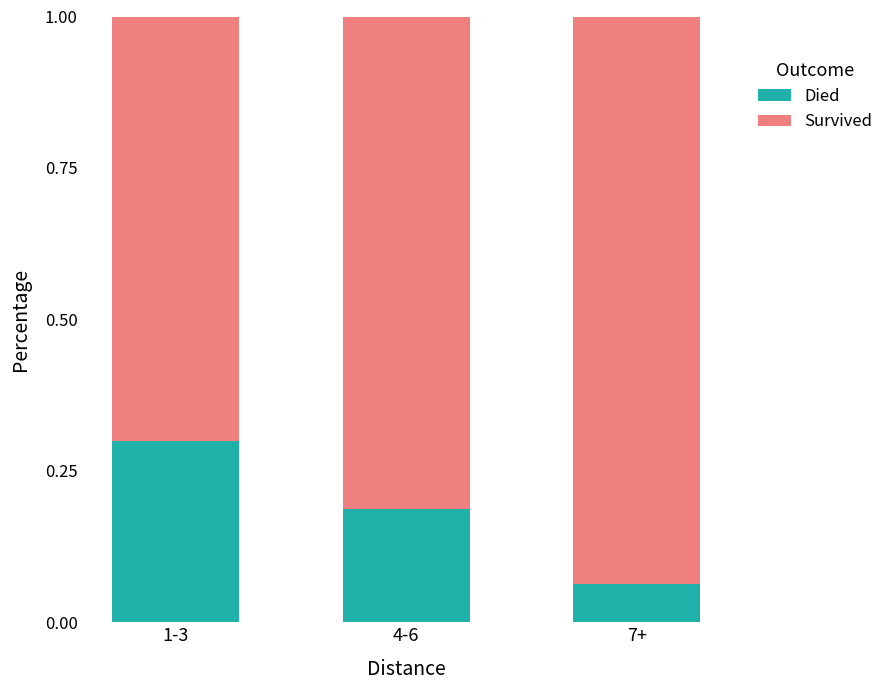

What is the total value across all series at 1-3?

1.0